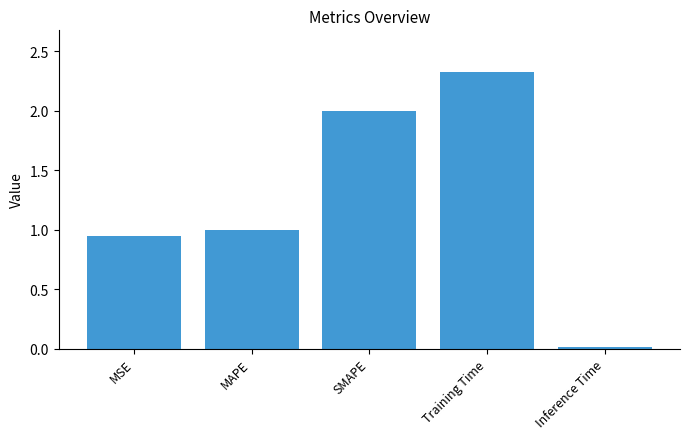

What position from the left is Inference Time?

5